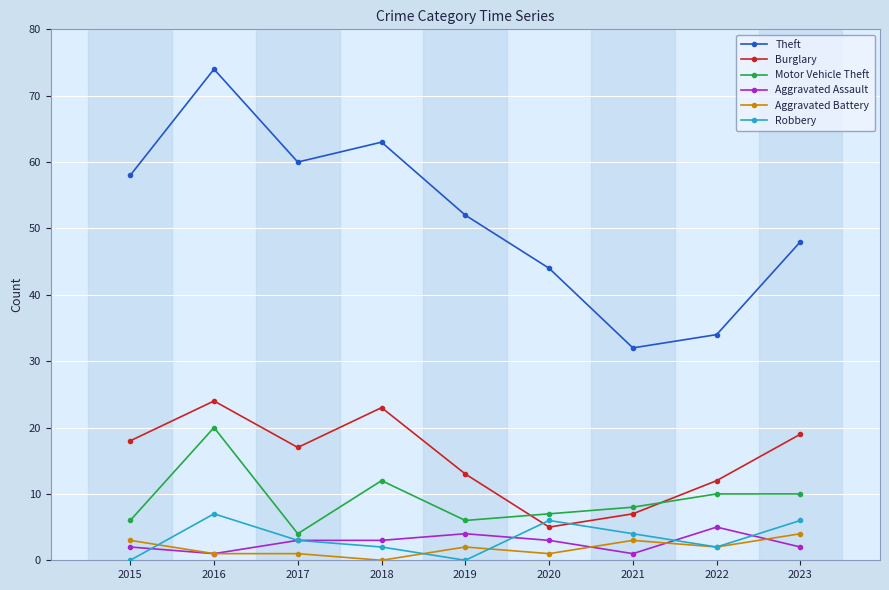

Rank the categories by Theft value from highest to lowest.

2016, 2018, 2017, 2015, 2019, 2023, 2020, 2022, 2021